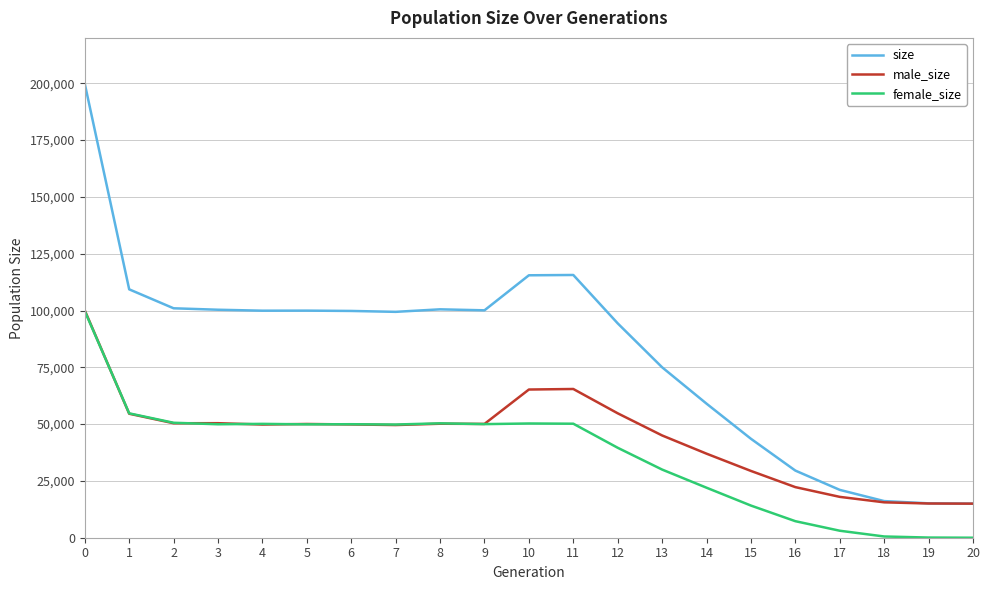

Is it true that size equals 129717 at 12?

False